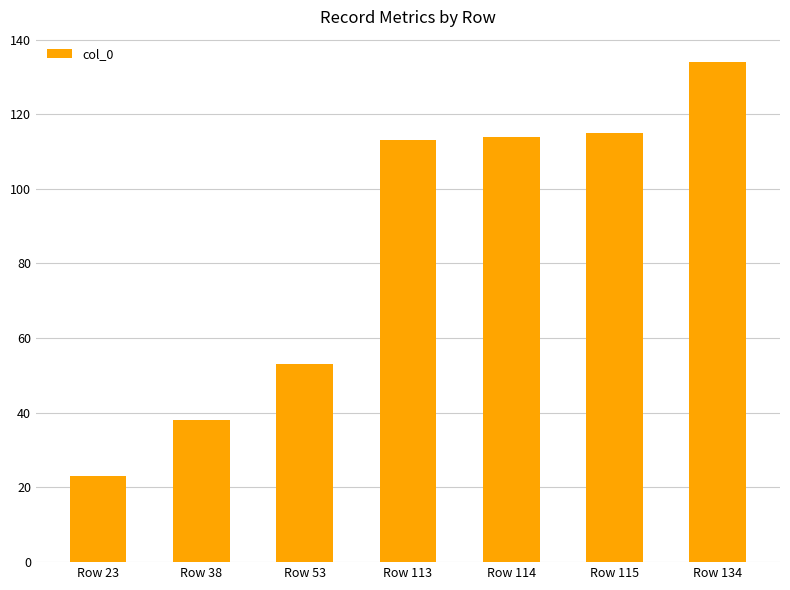

Reading left to right, what are all the values shown in this chart?

Row 23=23	Row 38=38	Row 53=53	Row 113=113	Row 114=114	Row 115=115	Row 134=134